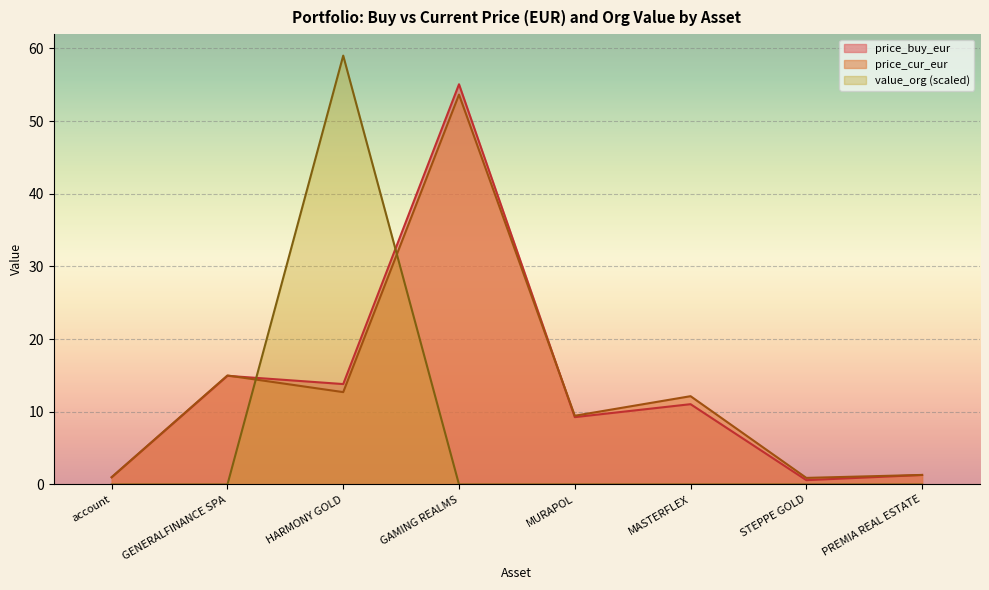

At HARMONY GOLD, list the series in order from largest to smallest.

value_org (scaled), price_buy_eur, price_cur_eur